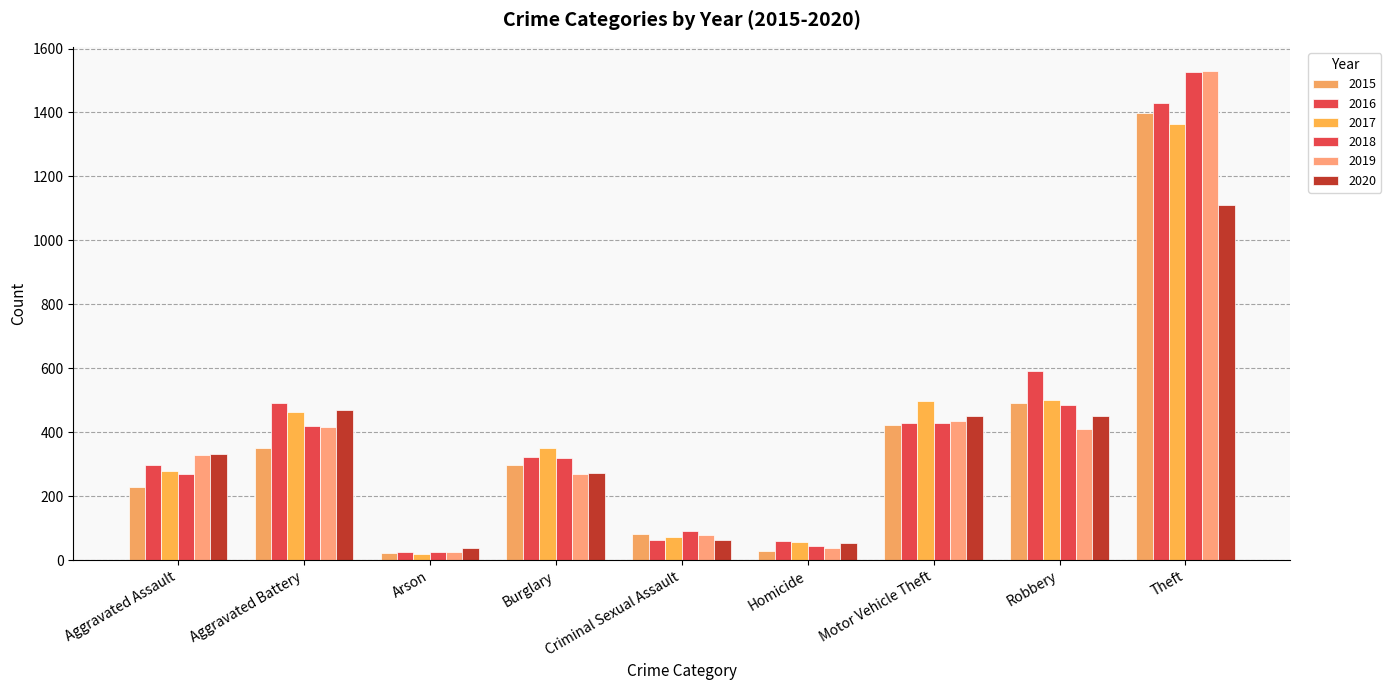

How many groups of bars are there?

9